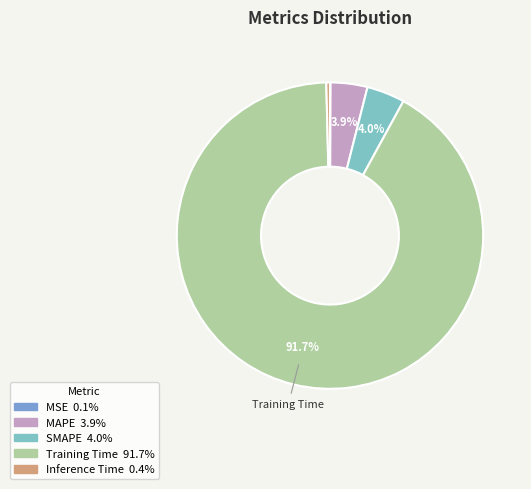

What percentage is the SMAPE slice, to the nearest percent?

4%